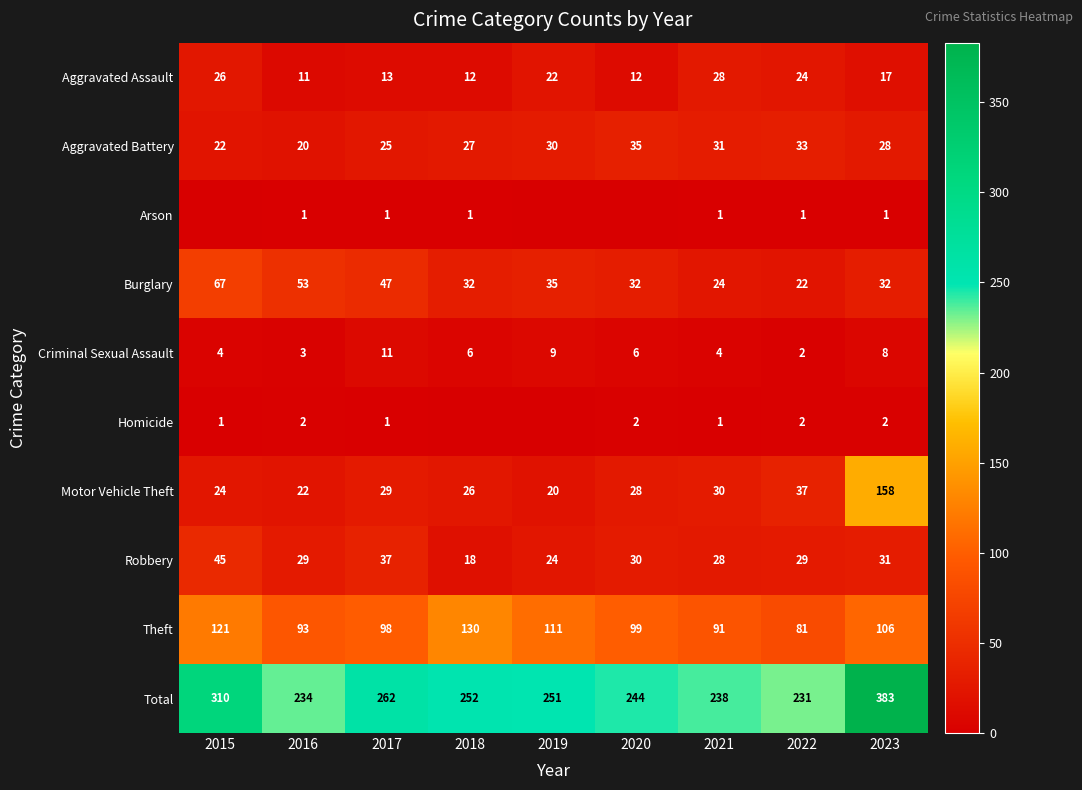

The Total series shows 251 at 2019. True or false?

True